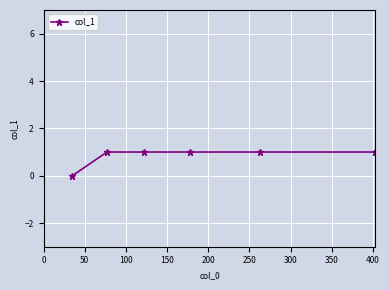

What is the sum of all values?

5